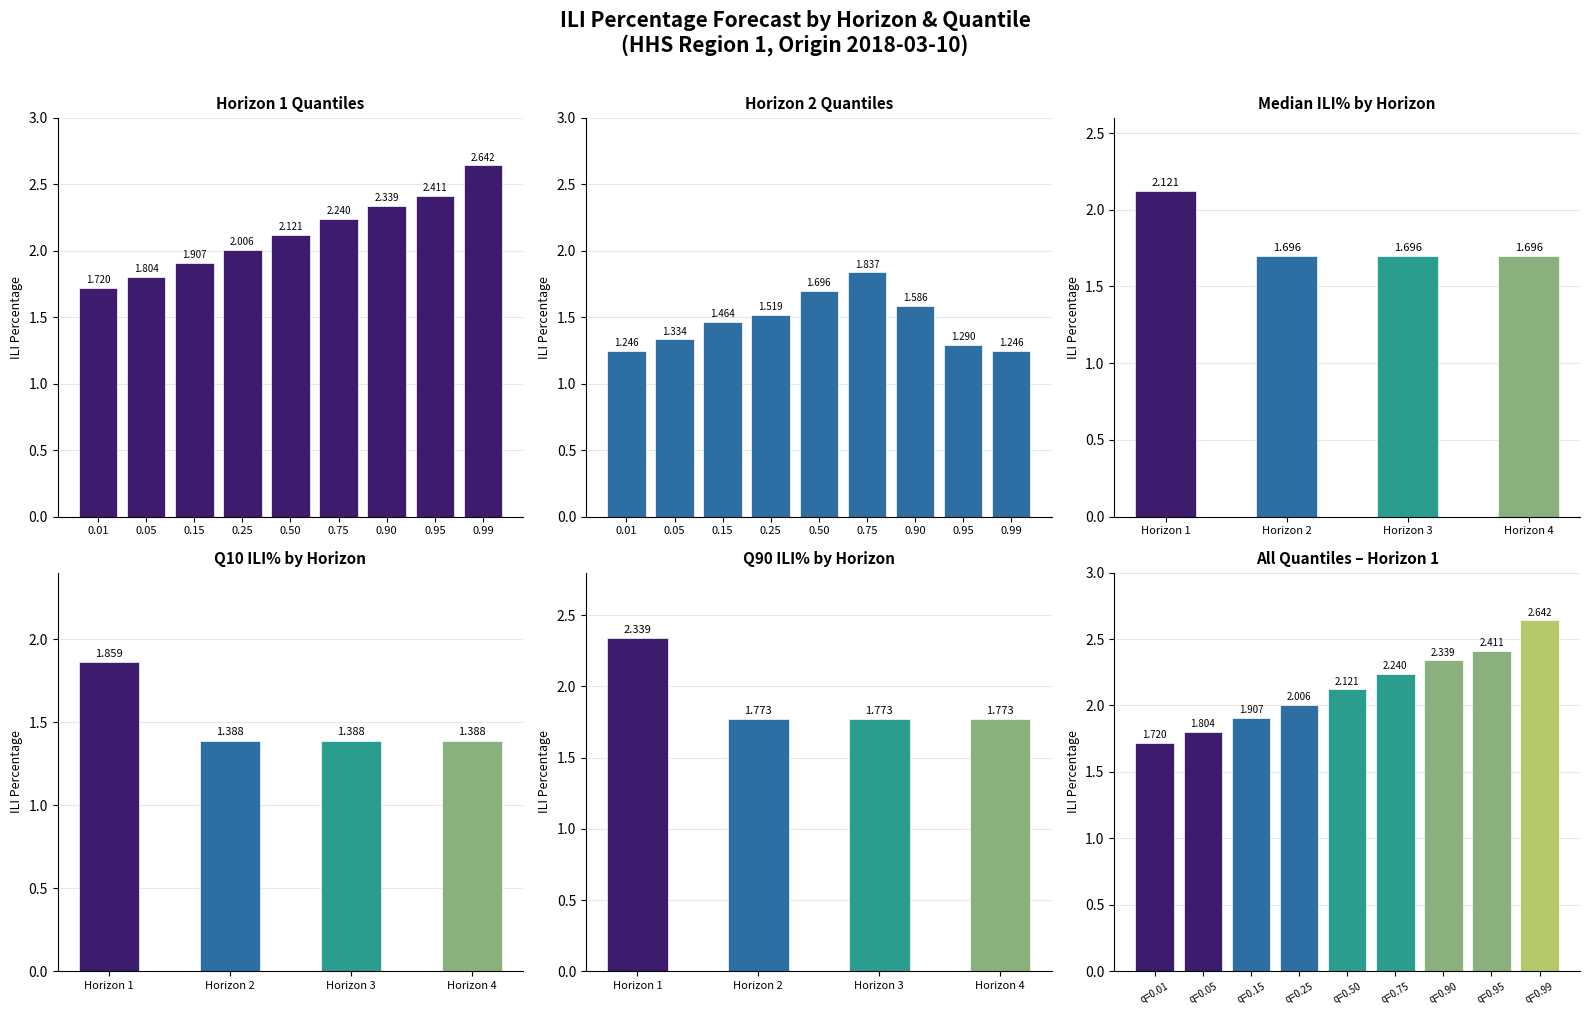

Is it true that Horizon 2 equals 1.3 at 0.05?

True